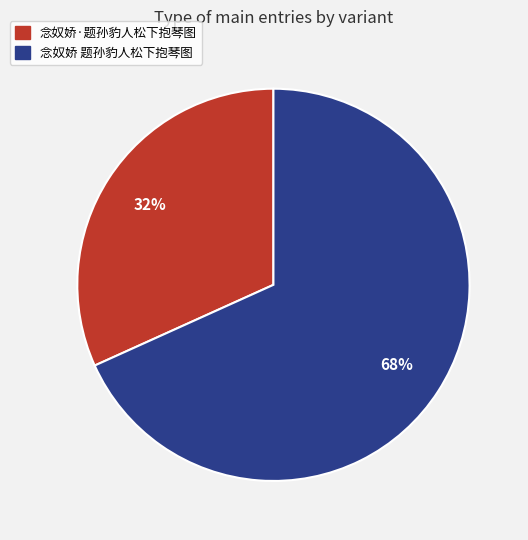

True or false: 念奴娇 题孙豹人松下抱琴图 accounts for 68% of the total.

True